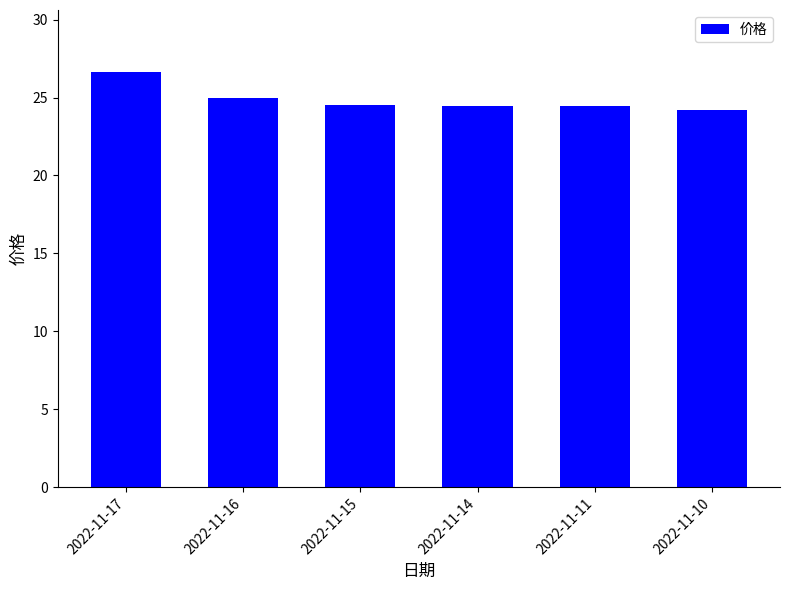

What is the ratio of the value at 2022-11-11 to the value at 2022-11-10?

1.0